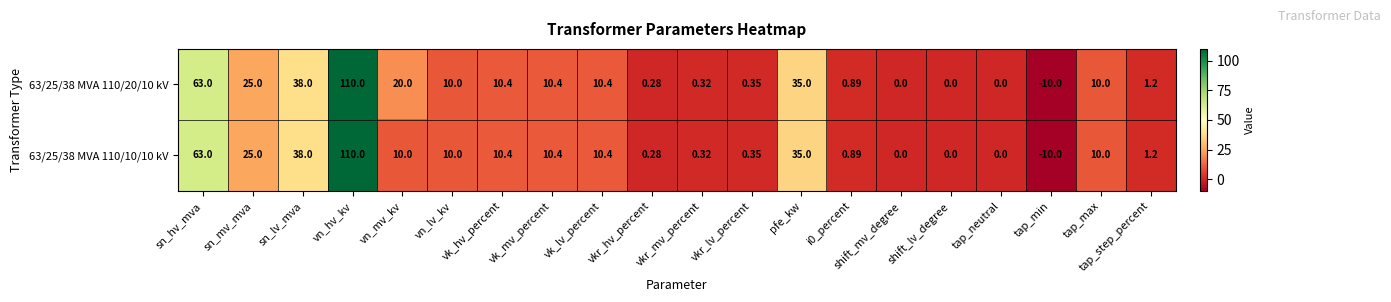

At which label does 63/25/38 MVA 110/10/10 kV reach its minimum?

tap_min